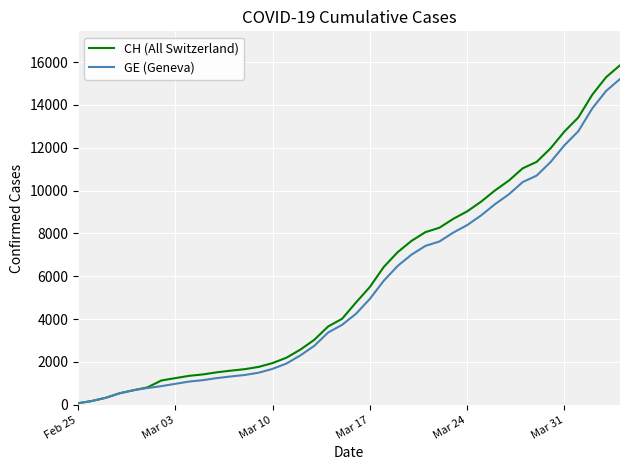

At how many categories does at least one series exceed 15010?

2